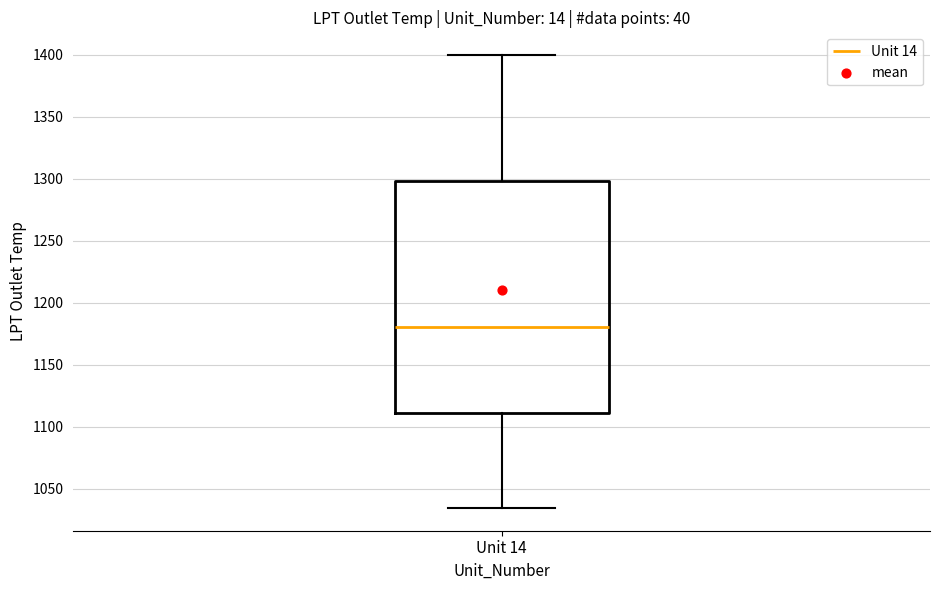

Transcribe this box plot: give where the median line is, the range the box spans, and where the two whiskers end, as read against the y-axis. The values are not printed on the chart, so give them approximately, as read against the axis.

median 1180, box 1110 to 1300, whiskers 1035 to 1400